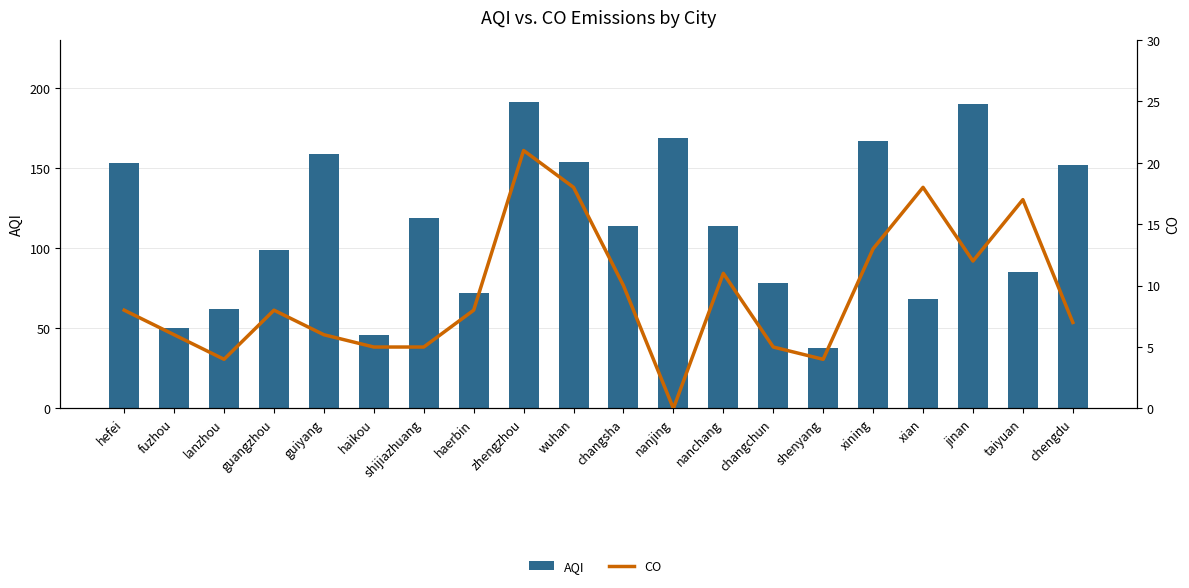

How many groups of bars are there?

20